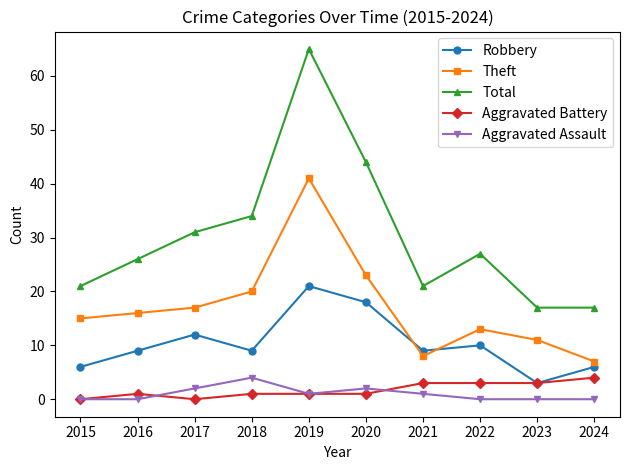

What is the sum of the Robbery values at 2017 and 2023?

15